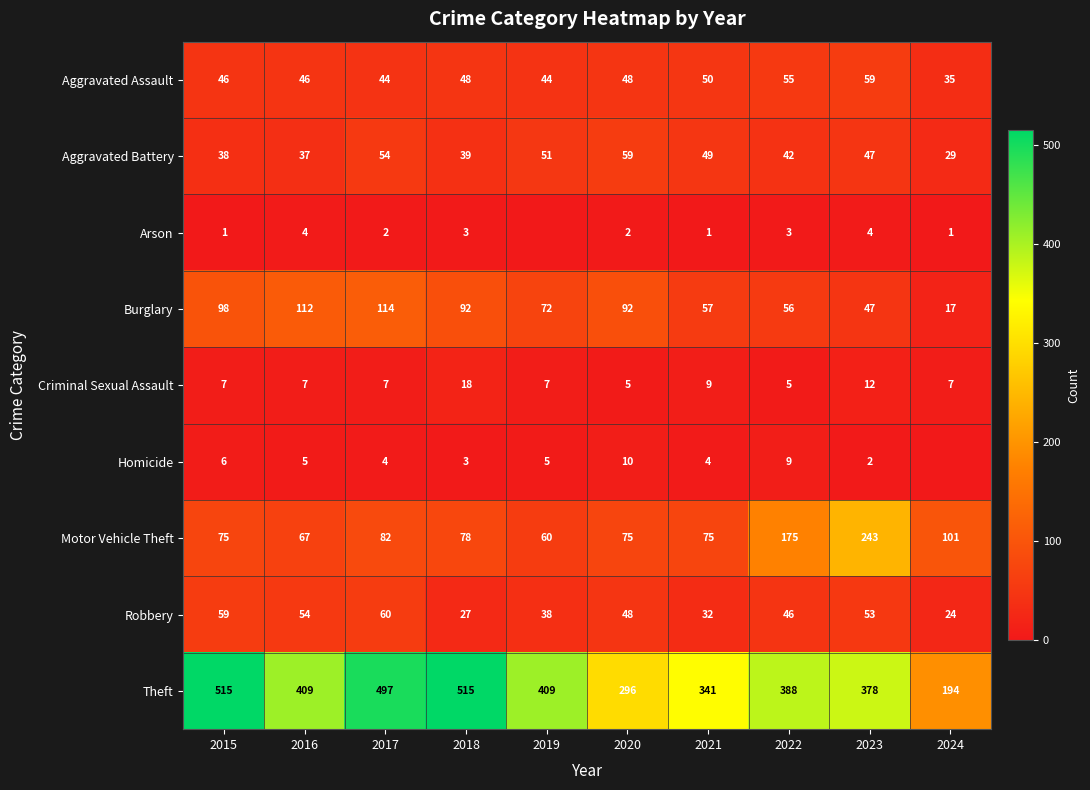

What is the difference between the highest and lowest values at 2020?

294